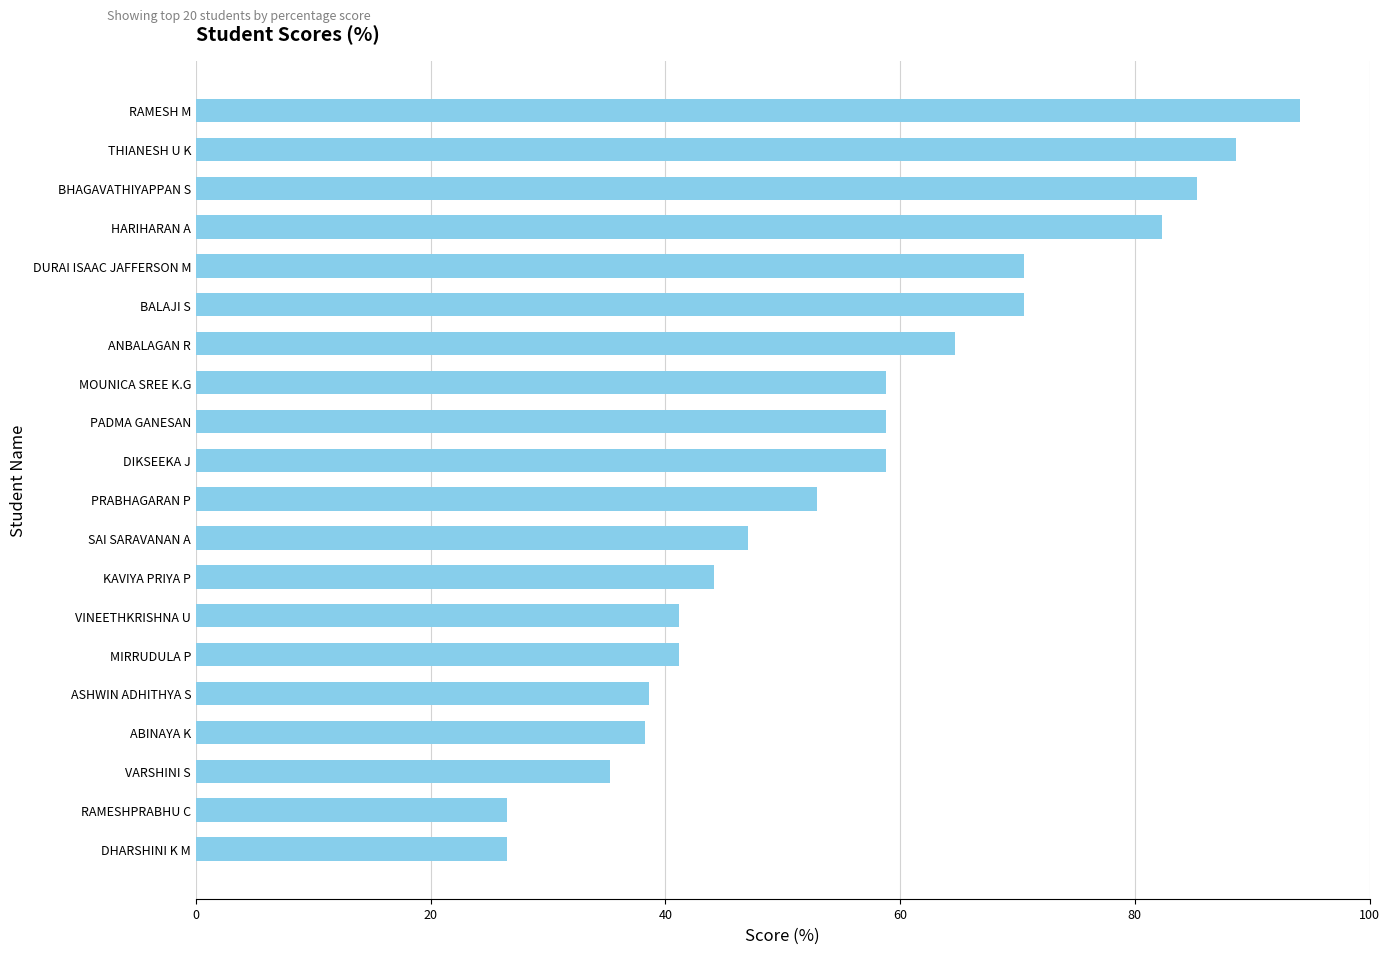

Approximately how many times larger is the value at BHAGAVATHIYAPPAN S compared to MIRRUDULA P?

2.1